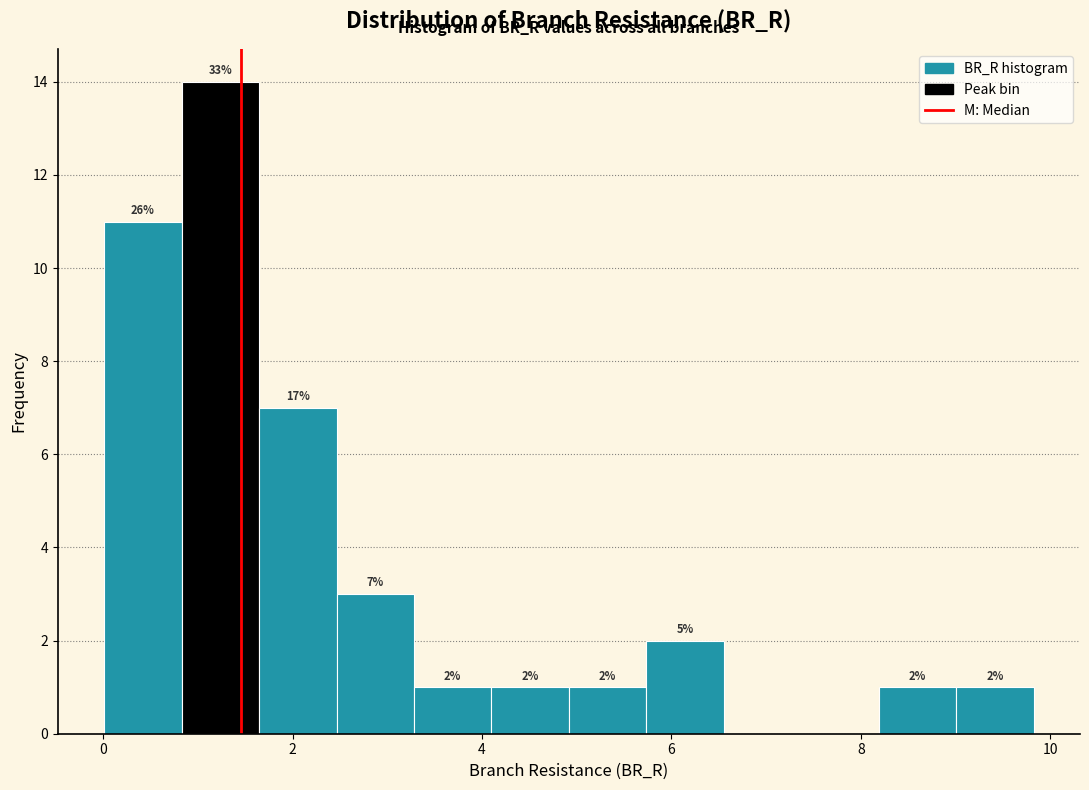

Which range on the x-axis has the tallest bar?

0.8 to 1.6